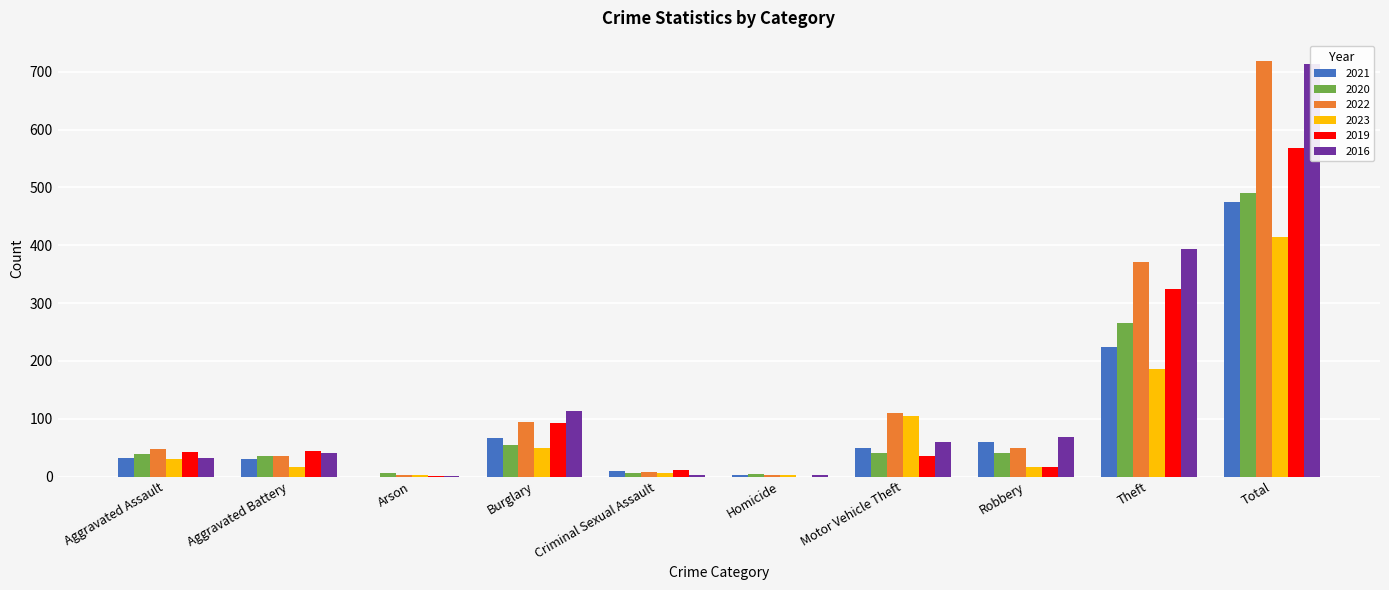

Is it true that 2021 equals 49 at Motor Vehicle Theft?

True